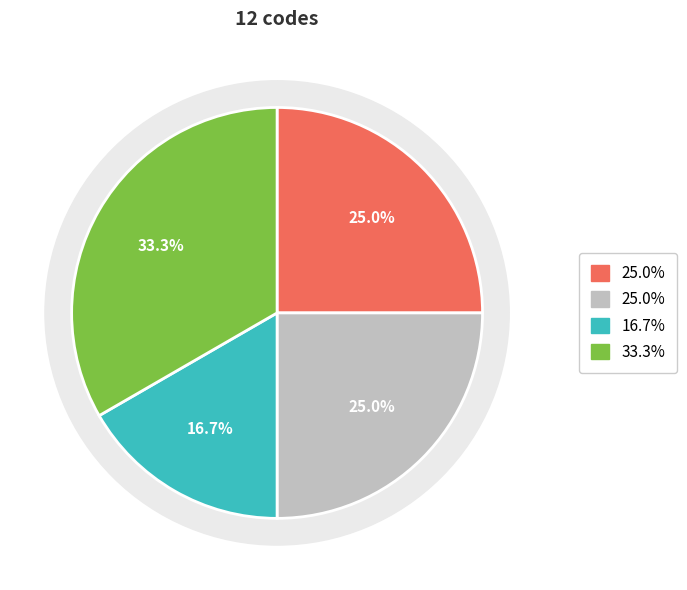

Rank the categories by value from lowest to highest.

Category 3, Category 1, Category 2, Category 4